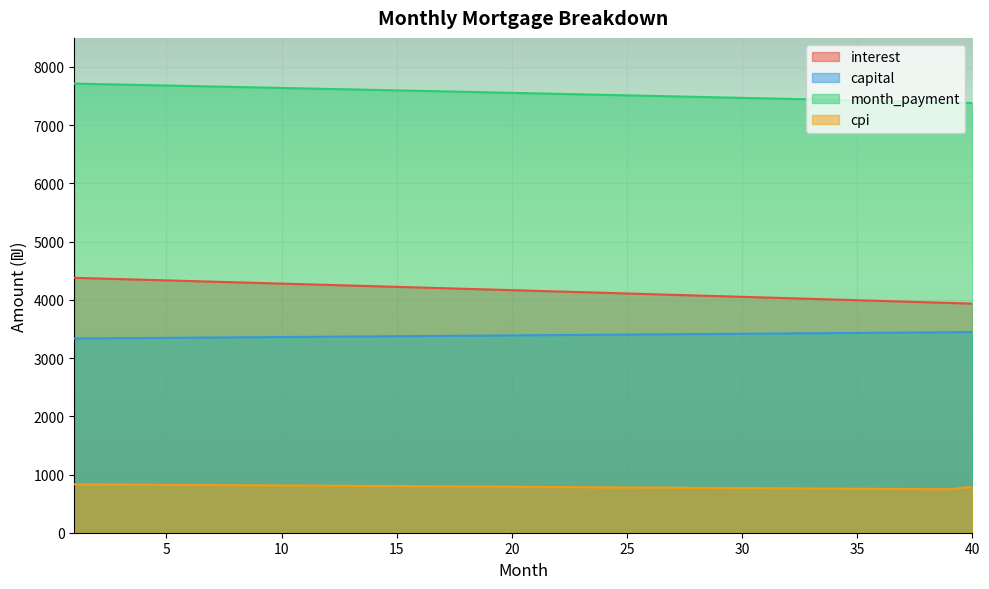

Which label corresponds to the largest value in the chart?

1